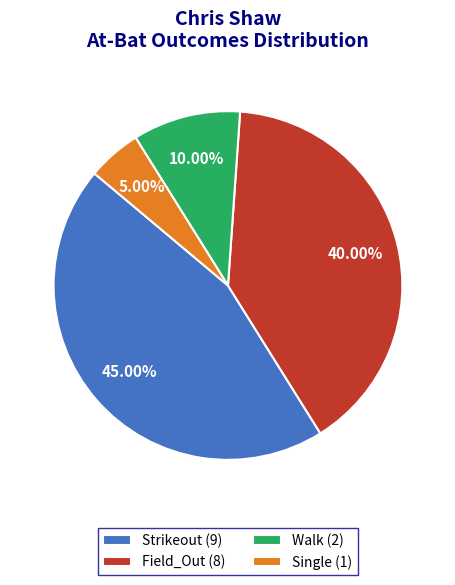

Between Single (1) and Walk (2), which is larger?

Walk (2)